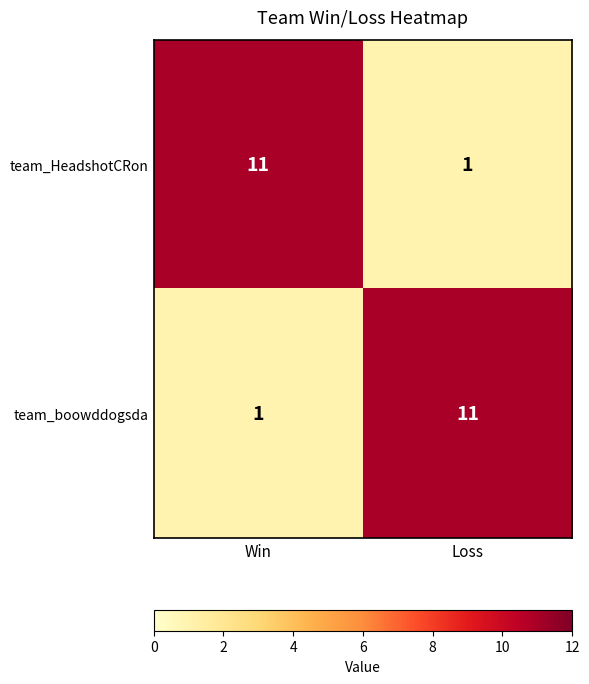

What is the sum of the team_boowddogsda values at Win and Loss?

12